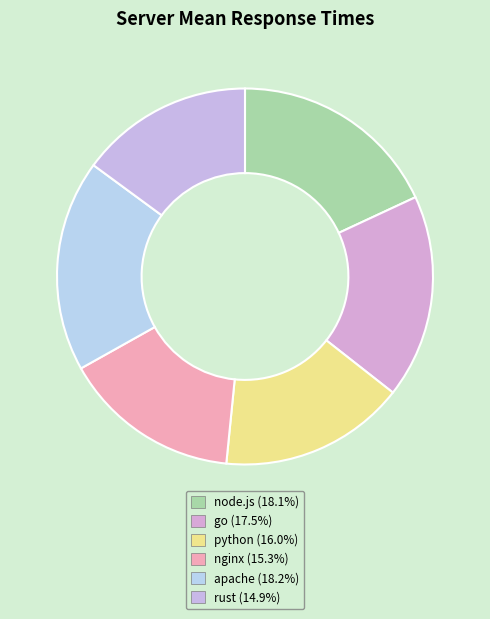

True or false: go accounts for 18% of the total.

True